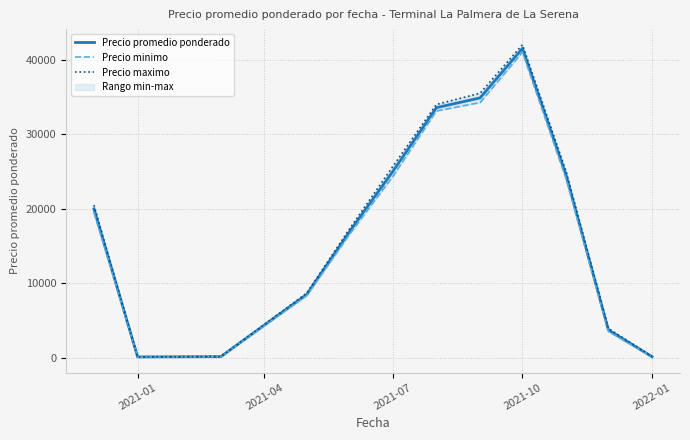

What is the maximum value for Precio promedio ponderado?

41500.0